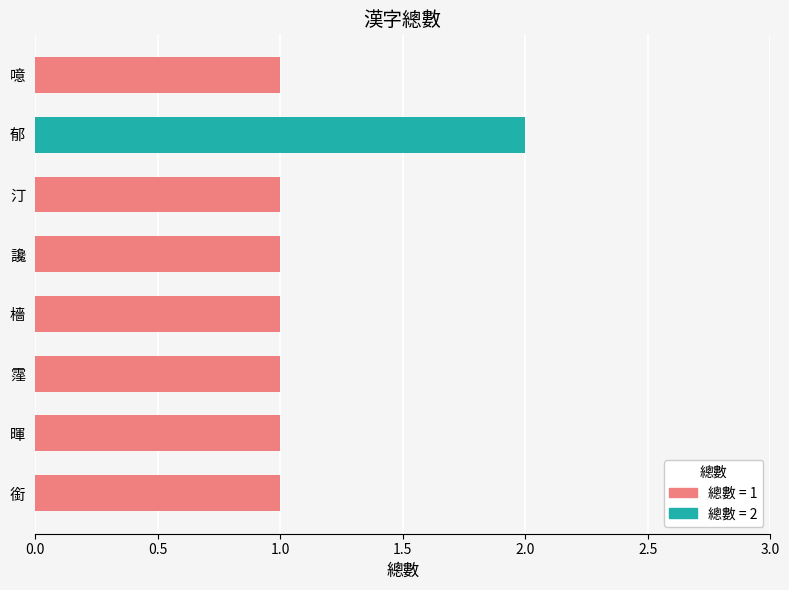

Is it true that the value at 汀 is 0?

False